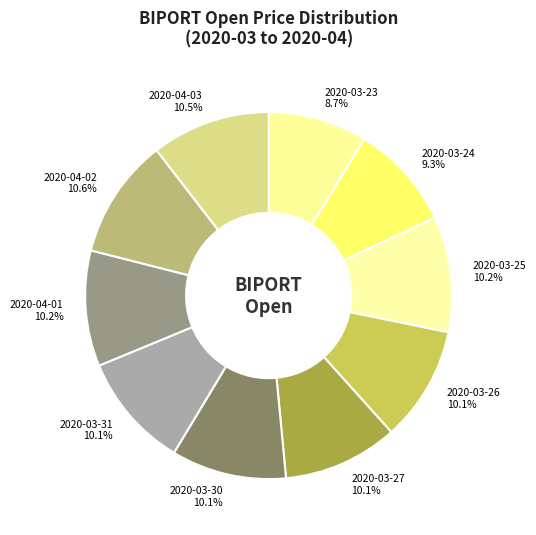

What portion of the pie excludes 2020-03-23?

91.3%